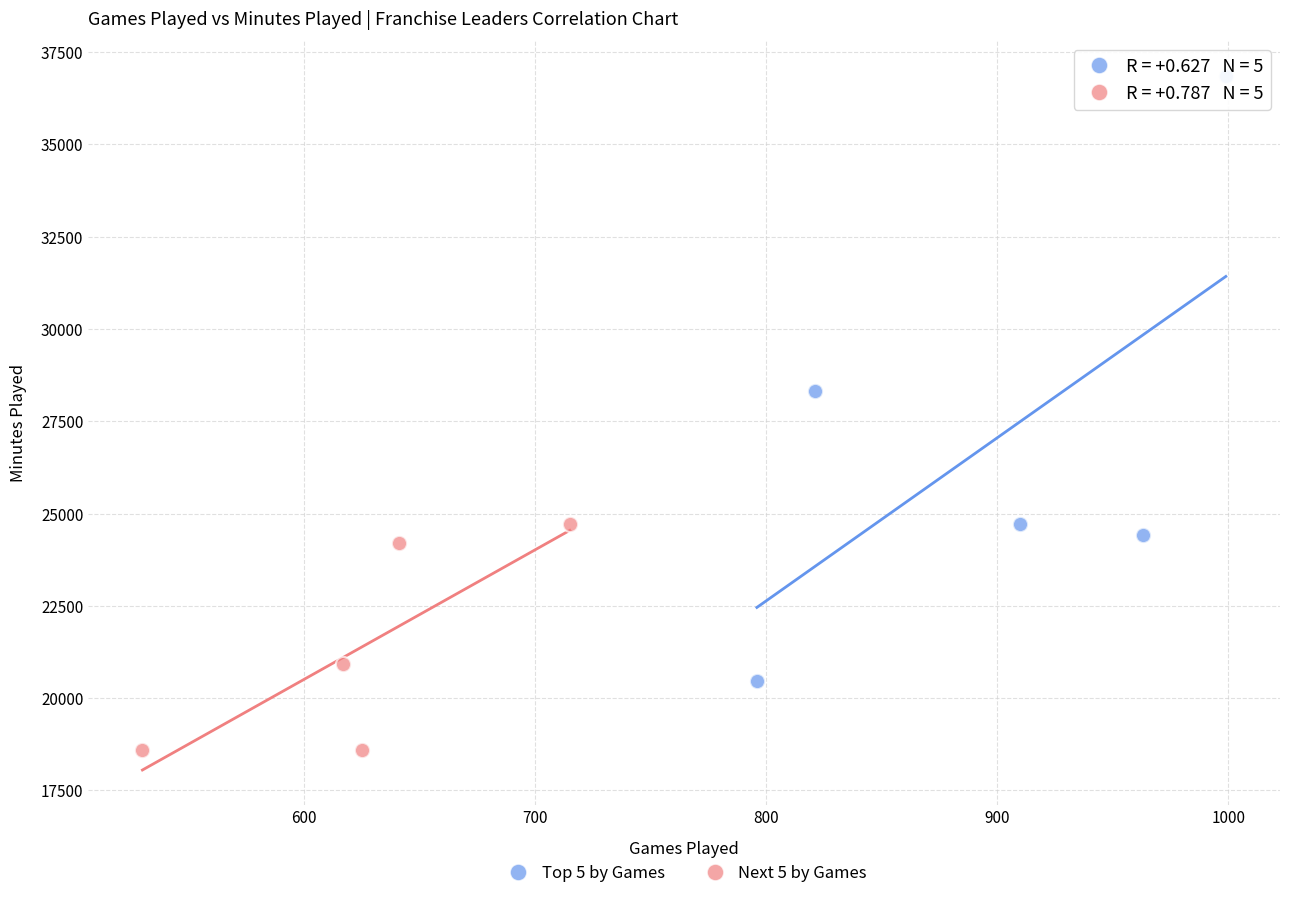

Which series reaches the maximum Y coordinate?

Top 5 by Games